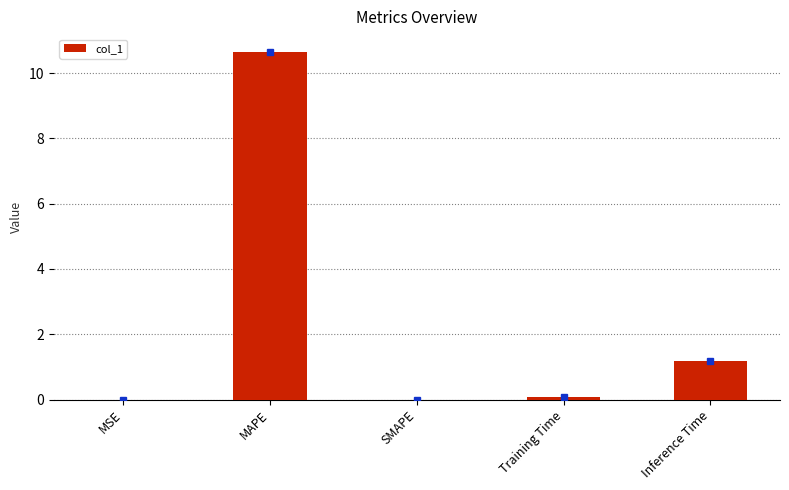

At which category does the chart reach its peak across all series?

MAPE